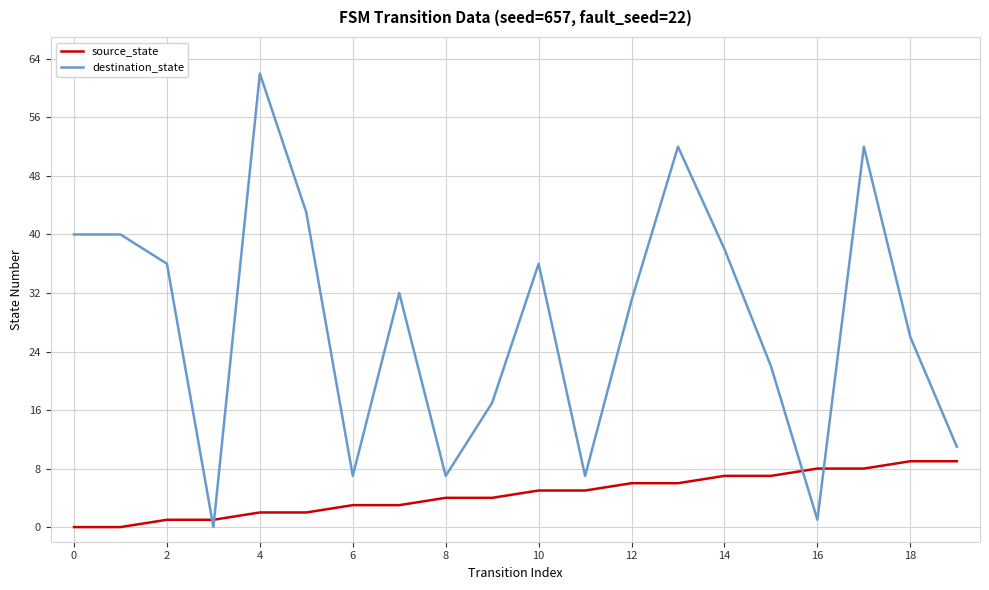

Reading right to left, transcribe all the data shown in this chart.

source_state: 9	9	8	8	7	7	6	6	5	5	4	4	3	3	2	2	1	1	0	0
destination_state: 11	26	52	1	22	38	52	31	7	36	17	7	32	7	43	62	0	36	40	40